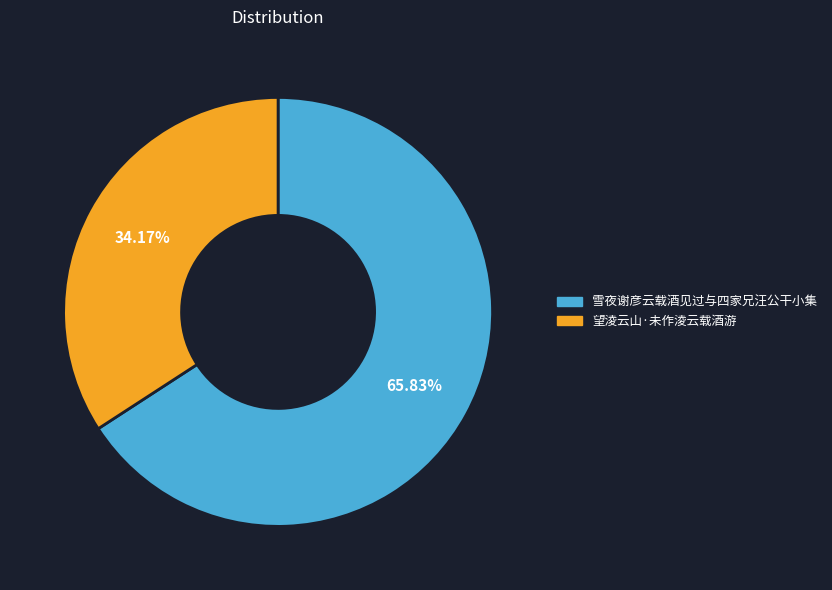

How many segments does this pie chart have?

2